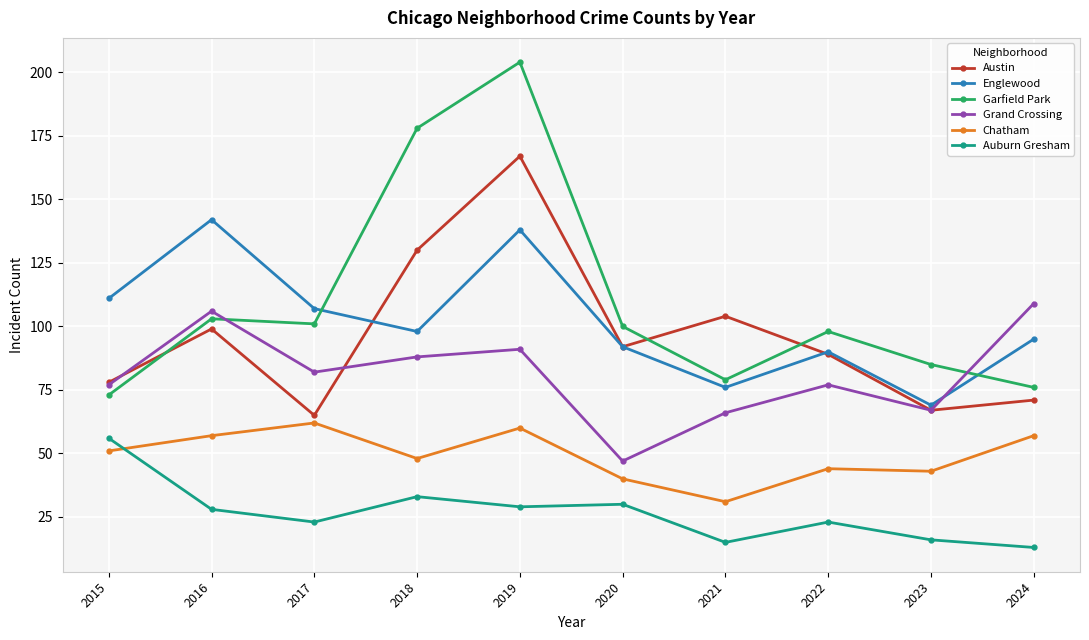

True or false: Chatham and Grand Crossing cross at least once.

False